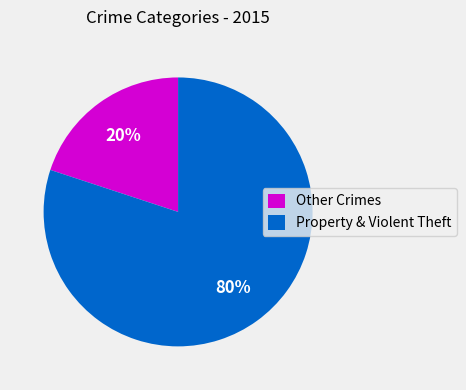

Does any single category account for the majority?

Yes